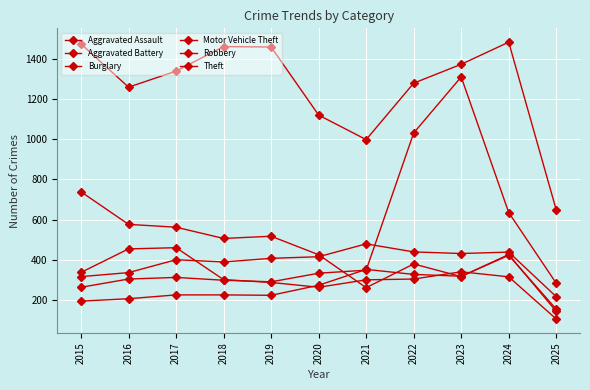

How many lines are shown in the chart?

6